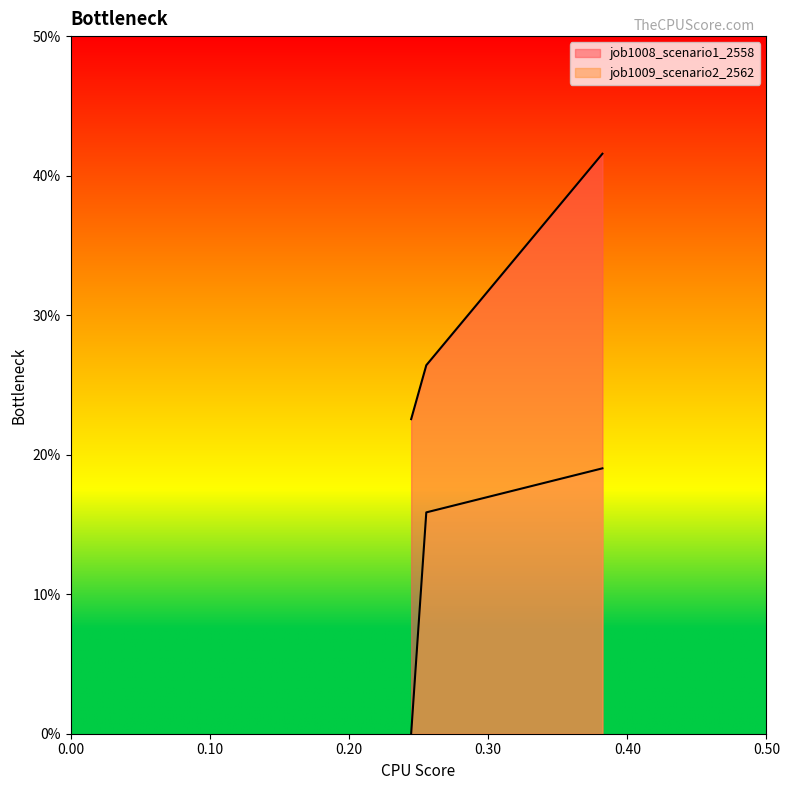

What are all the series names shown in the legend?

job1008_scenario1_2558, job1009_scenario2_2562